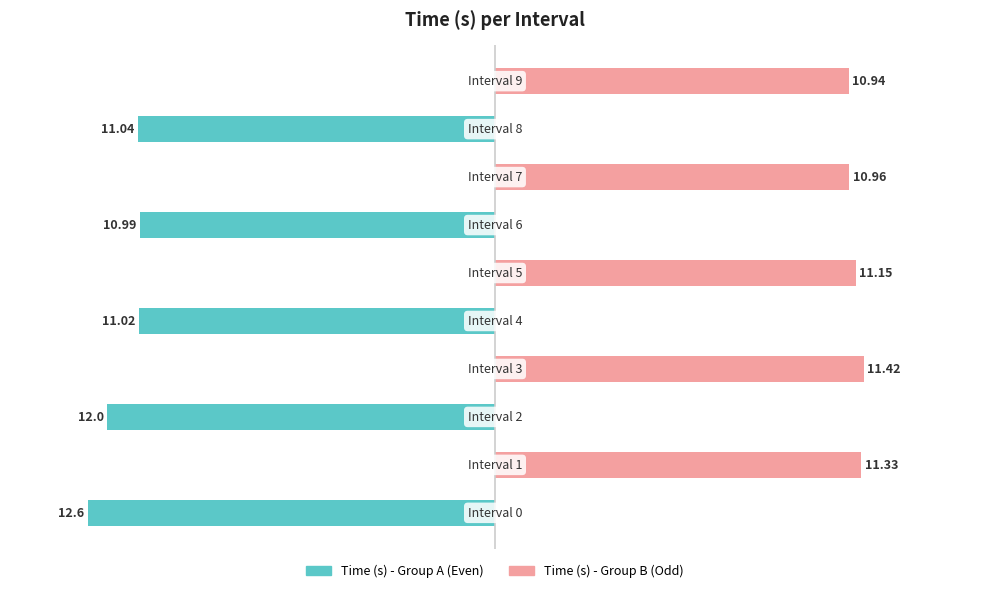

What value does the data have at 8?

11.0